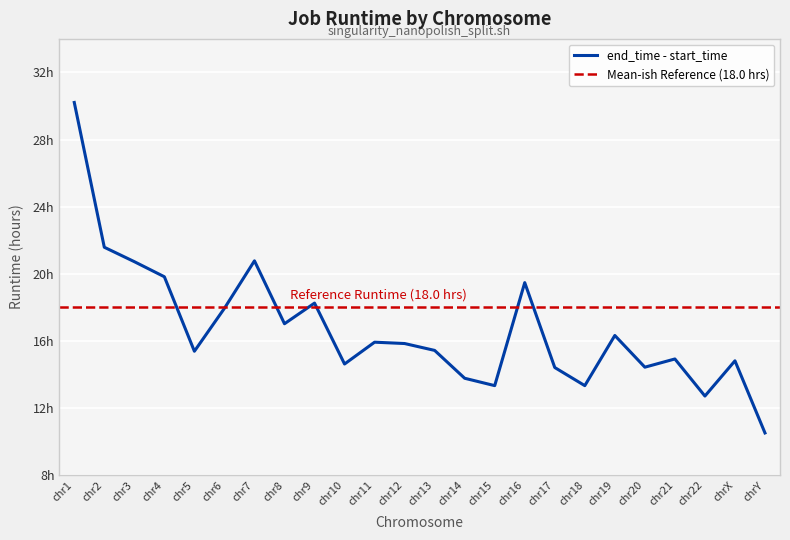

What is the maximum value shown in the chart?

30.2